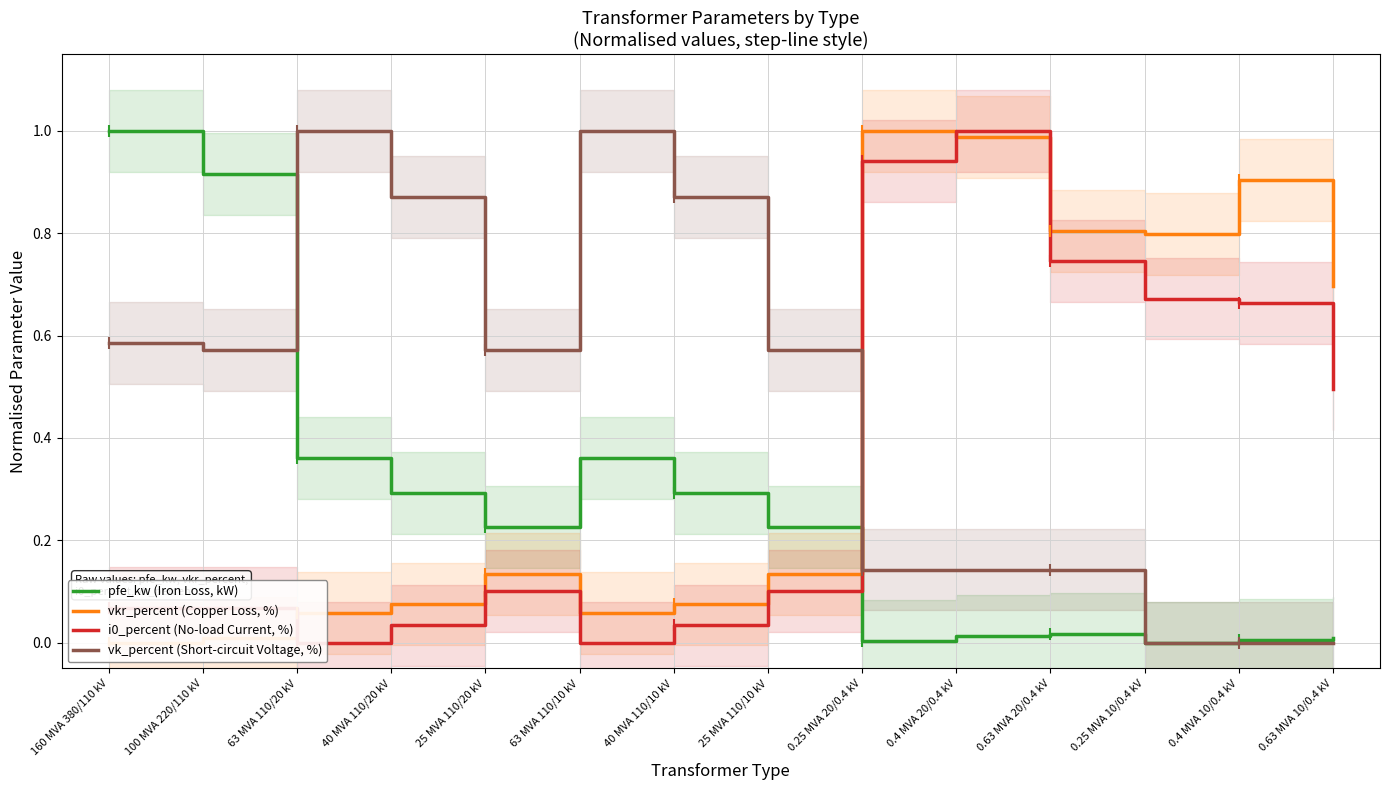

Reading left to right, transcribe all the data shown in this chart.

pfe_kw (Iron Loss, kW): 1.0	0.9	0.4	0.3	0.2	0.4	0.3	0.2	0.0	0.0	0.0	0.0	0.0	0.0
vkr_percent (Copper Loss, %): 0.0	0.0	0.1	0.1	0.1	0.1	0.1	0.1	1.0	1.0	0.8	0.8	0.9	0.7
i0_percent (No-load Current, %): 0.1	0.1	0.0	0.0	0.1	0.0	0.0	0.1	0.9	1.0	0.7	0.7	0.7	0.5
vk_percent (Short-circuit Voltage, %): 0.6	0.6	1.0	0.9	0.6	1.0	0.9	0.6	0.1	0.1	0.1	0.0	0.0	0.0